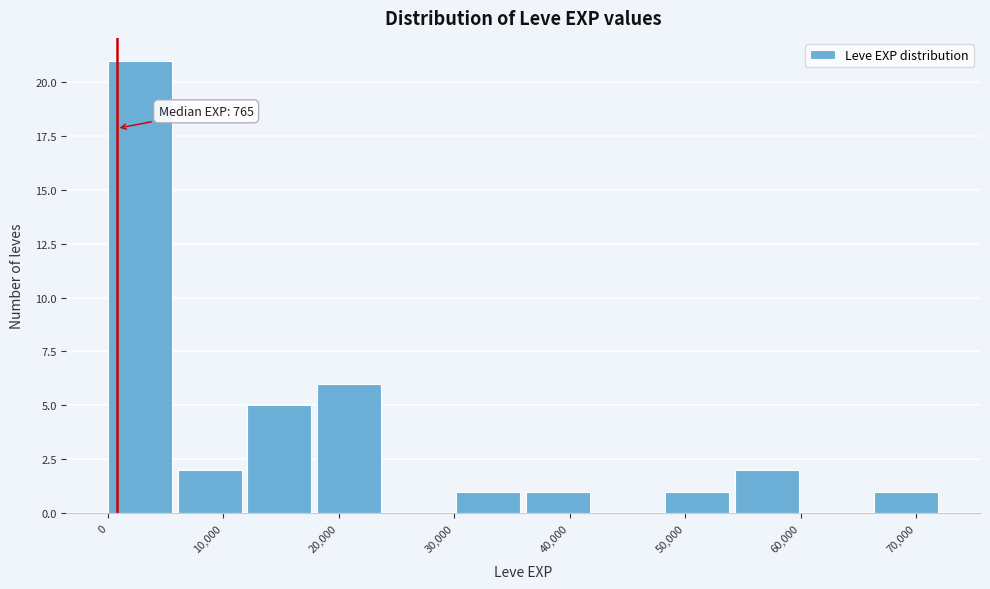

Over which range of the x-axis is the bar tallest?

0 to 6000